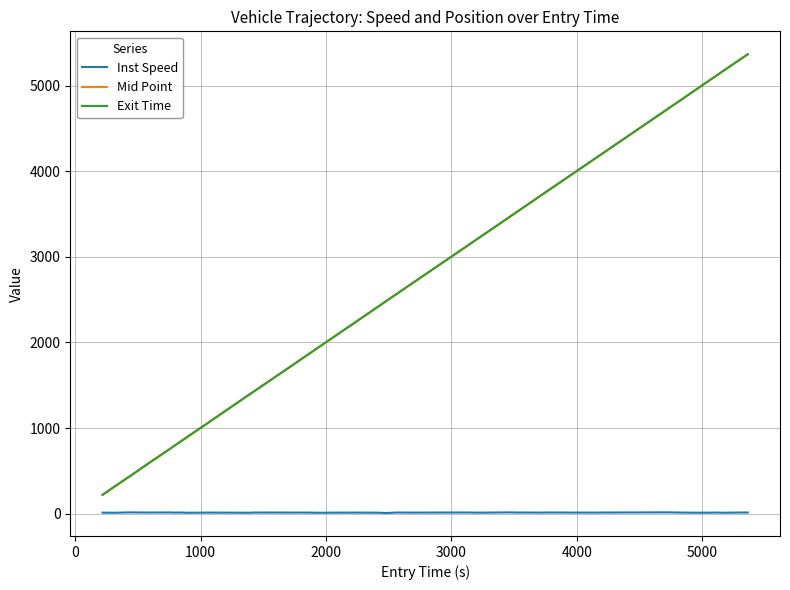

Is this an area chart (filled region under the line)?

No